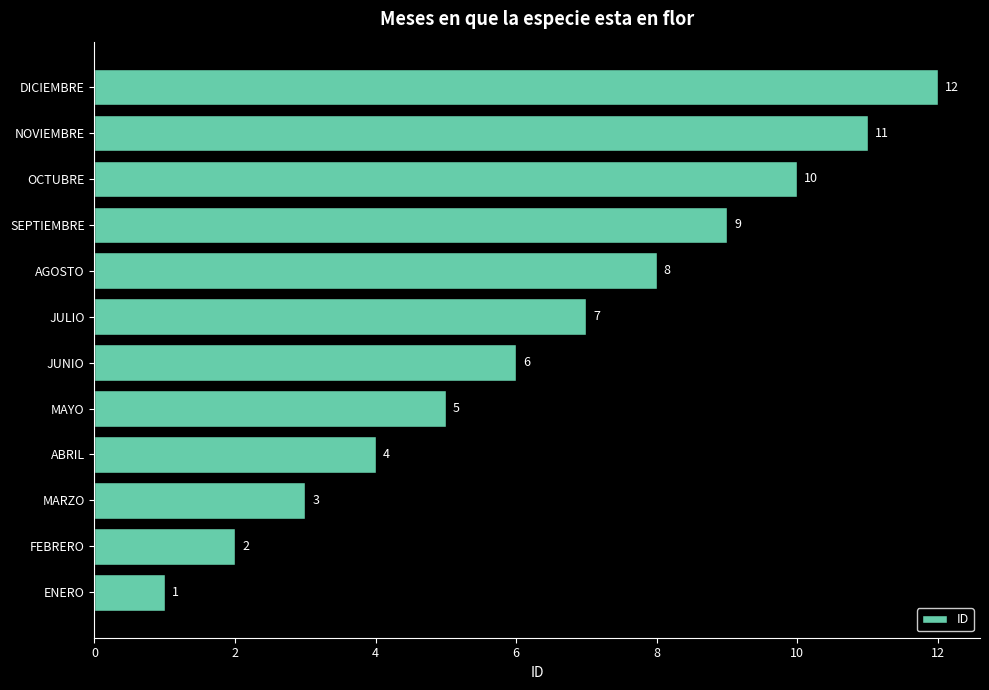

How many data points are less than 7?

6